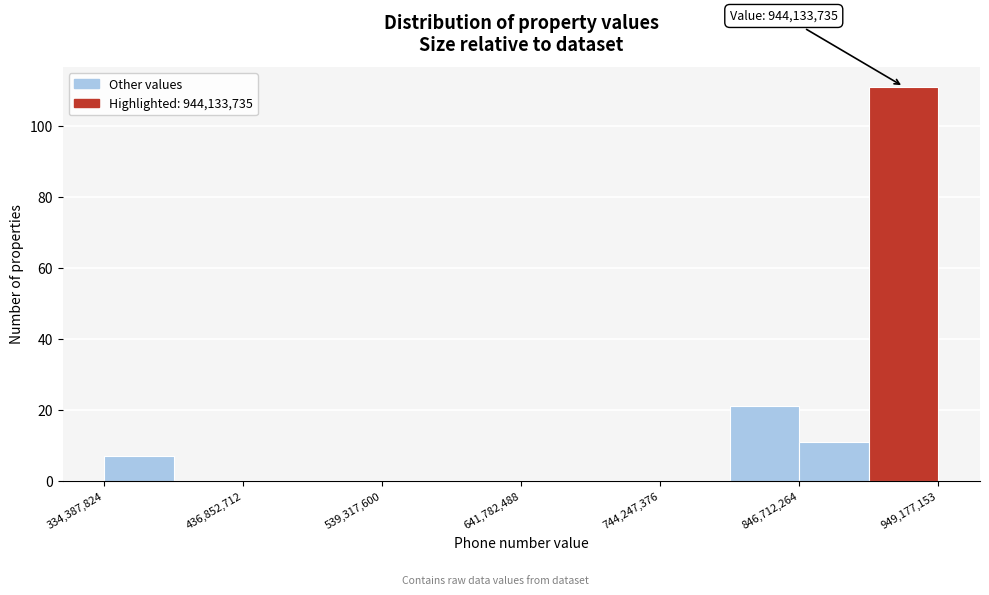

Read against the x-axis, roughly where is the centre of the tallest bar?

920000000